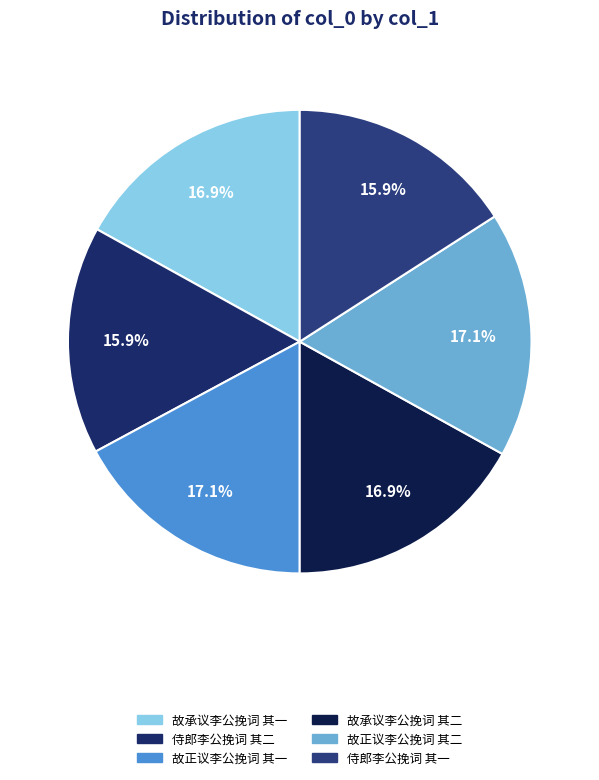

What is the smallest slice in the pie chart?

侍郎李公挽词 其二